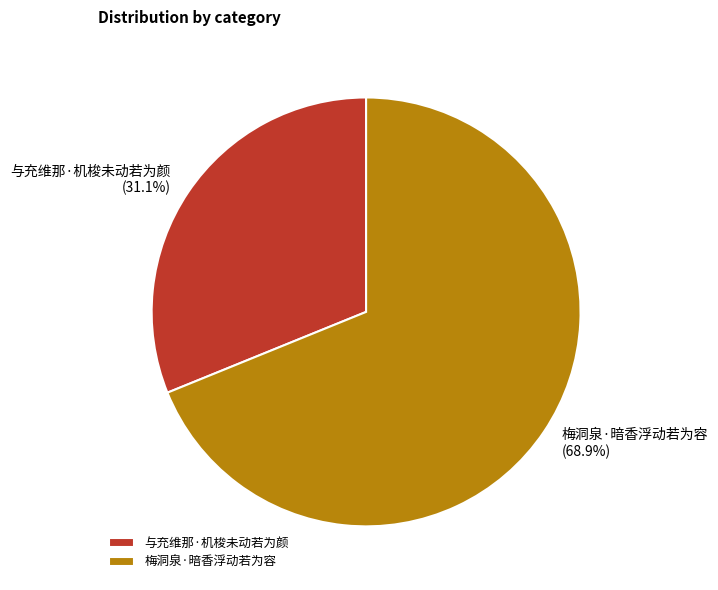

Between 梅洞泉·暗香浮动若为容 and 与充维那·机梭未动若为颜, which is larger?

梅洞泉·暗香浮动若为容